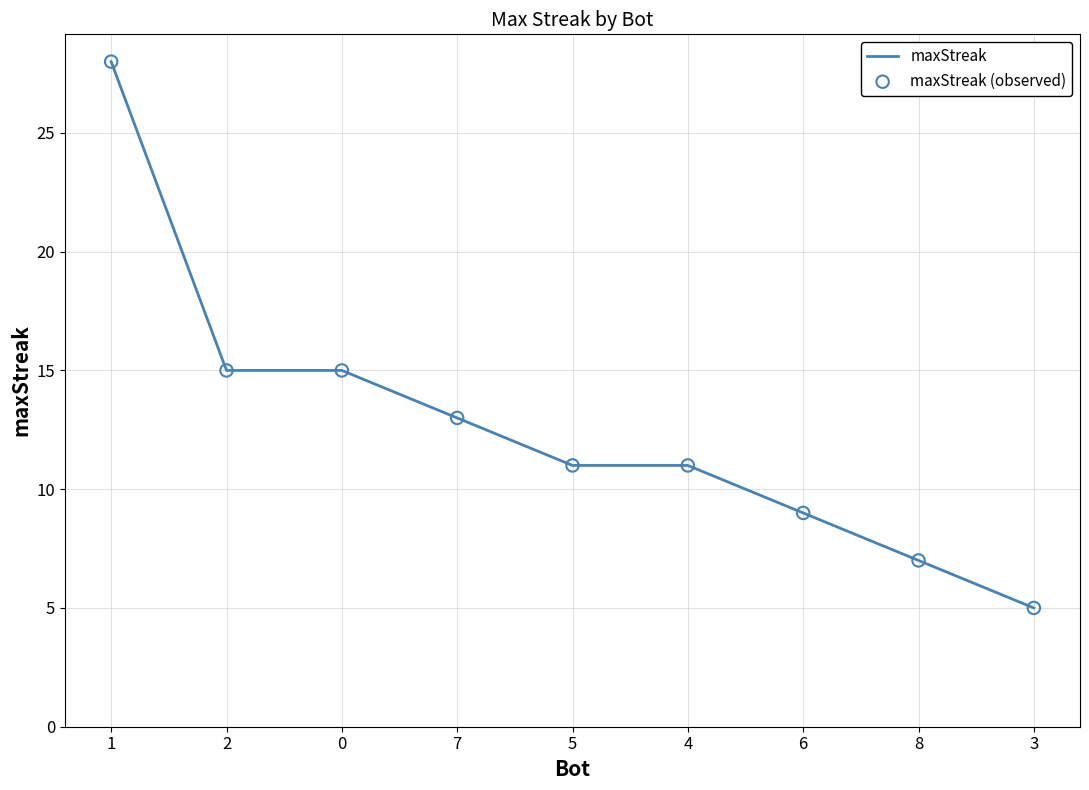

What is the change in value from 2 to 5?

-4